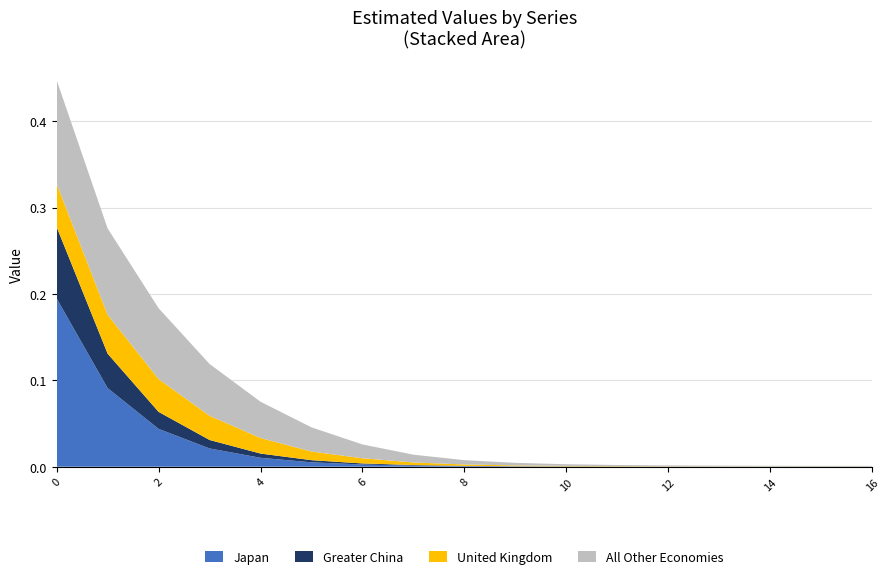

Reading left to right, extract all data points from this chart.

Japan: 0=0.2	1=0.1	2=0.0	3=0.0	4=0.0	5=0.0	6=0.0	7=0.0	8=0.0	9=0.0	10=0.0	11=0.0	12=0.0	13=0.0	14=0.0	15=0.0	16=0.0
Greater China: 0=0.1	1=0.0	2=0.0	3=0.0	4=0.0	5=0.0	6=0.0	7=0.0	8=0.0	9=0.0	10=0.0	11=0.0	12=0.0	13=0.0	14=0.0	15=0.0	16=0.0
United Kingdom: 0=0.1	1=0.0	2=0.0	3=0.0	4=0.0	5=0.0	6=0.0	7=0.0	8=0.0	9=0.0	10=0.0	11=0.0	12=0.0	13=0.0	14=0.0	15=0.0	16=0.0
All Other Economies: 0=0.1	1=0.1	2=0.1	3=0.1	4=0.0	5=0.0	6=0.0	7=0.0	8=0.0	9=0.0	10=0.0	11=0.0	12=0.0	13=0.0	14=0.0	15=0.0	16=0.0